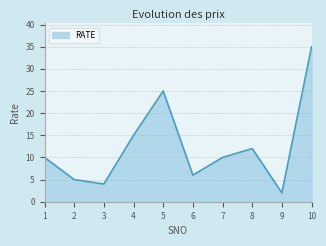

Between 9 and 2, which is larger?

2